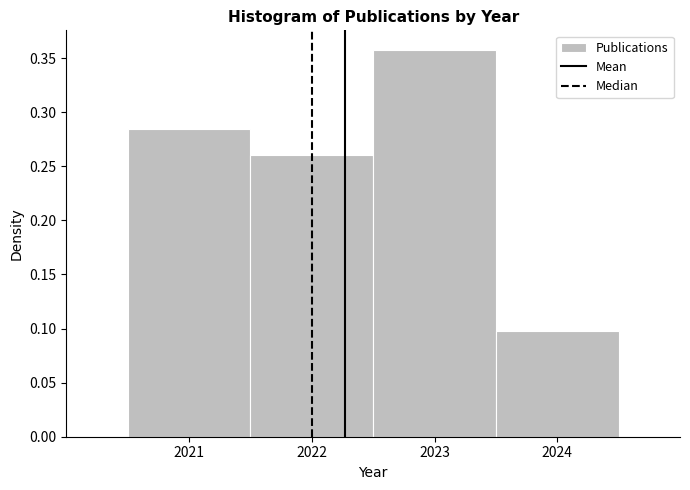

How tall is the bar that spans 2021.5 to 2022.5 on the x-axis? The values are not printed on the chart, so give them approximately, as read against the axis.

0.260